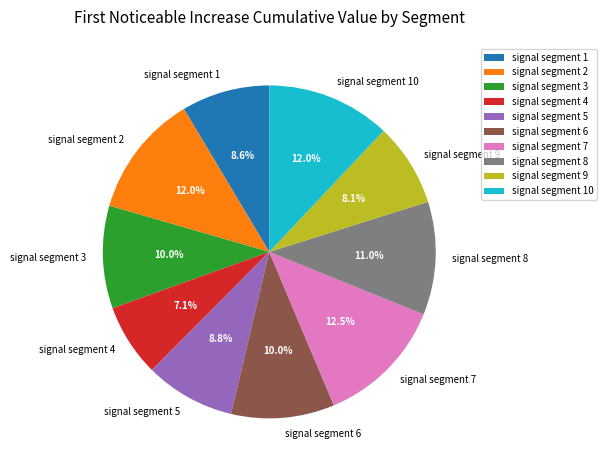

Is the sum of signal segment 7 and signal segment 10 greater than half?

No